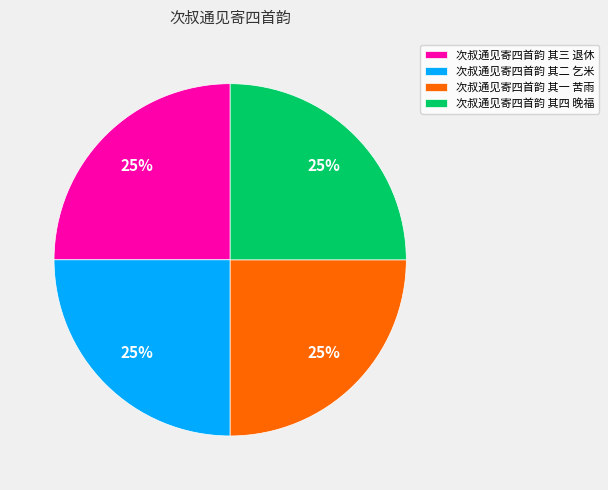

To the nearest percent, what is the combined percentage of 次叔通见寄四首韵 其二 乞米 and 次叔通见寄四首韵 其一 苦雨?

50%